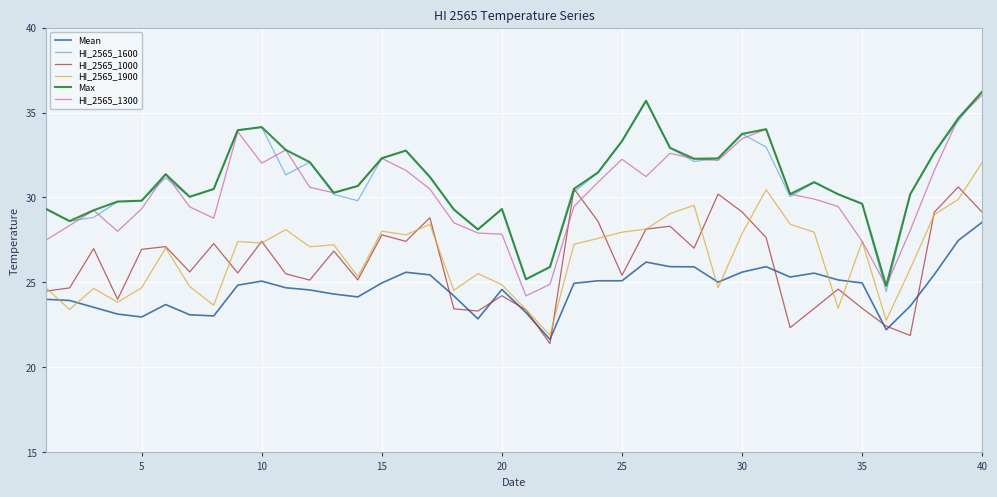

What is the difference between the maximum and minimum values in the HI_2565_1600 series?

11.8